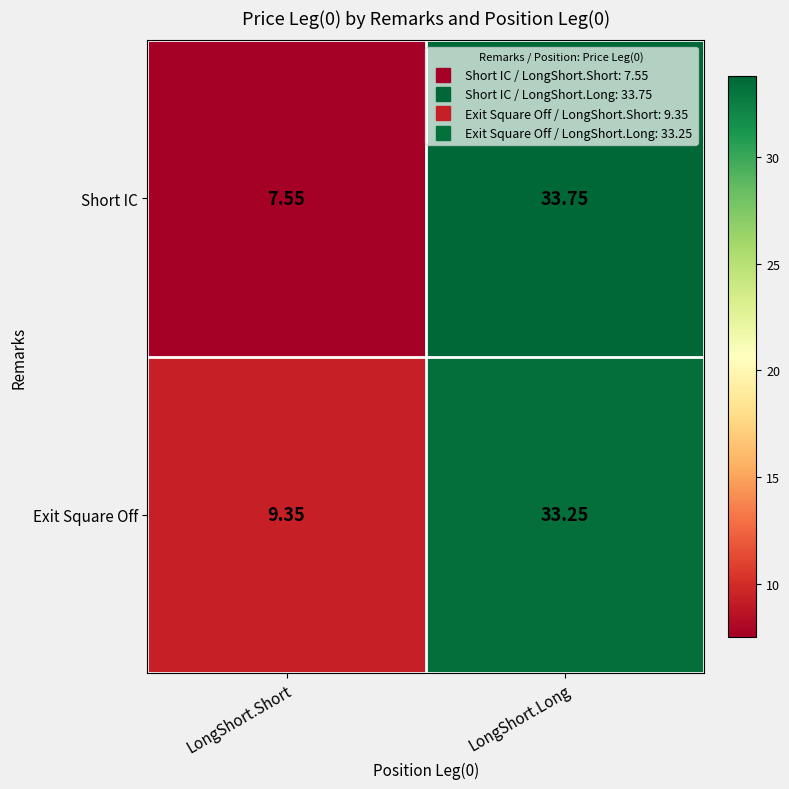

Which series has the largest range (max minus min)?

Short IC